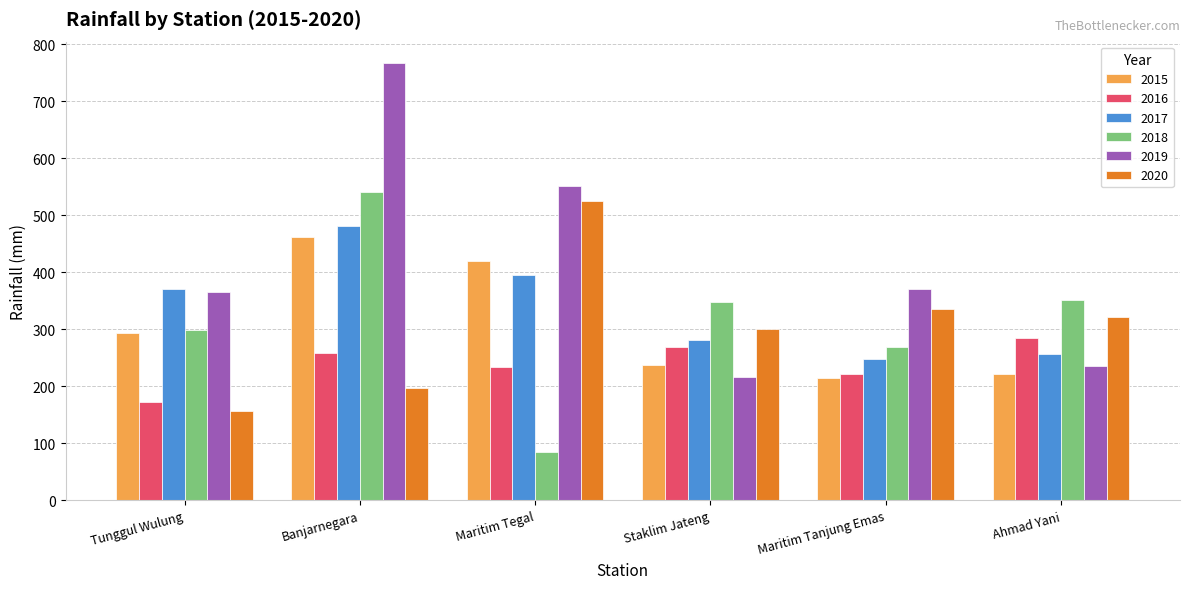

Which series has the widest spread of values?

2019